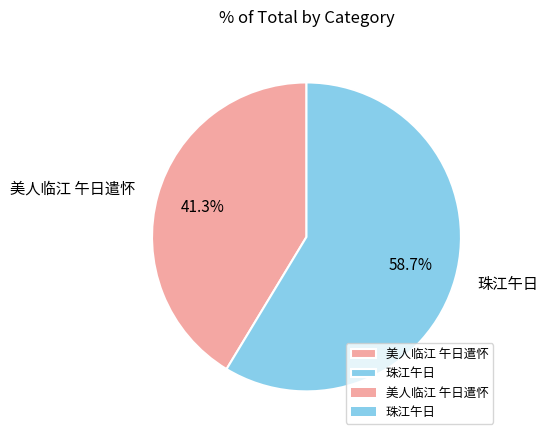

To the nearest percent, what is the difference between the largest and smallest slice percentages?

17%